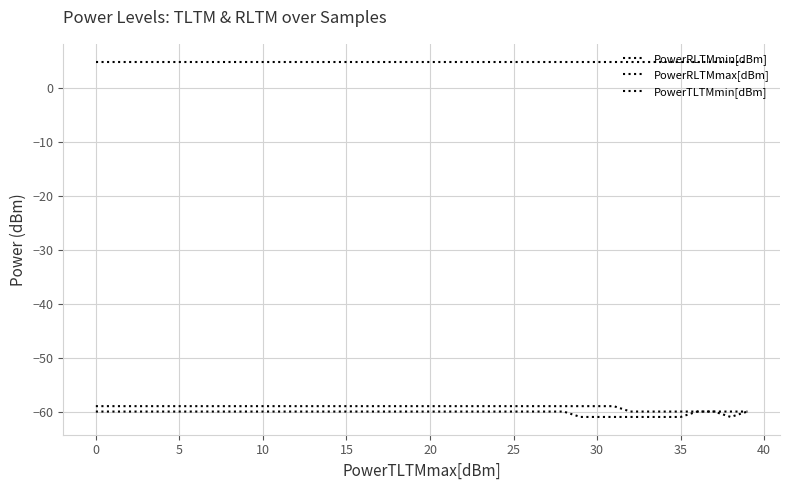

Does the chart have visible grid lines?

Yes